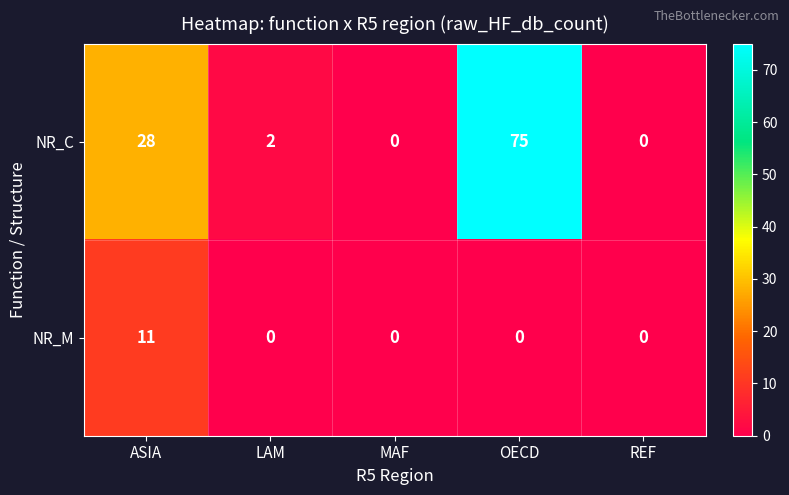

What is the difference between the highest and lowest values at ASIA?

17